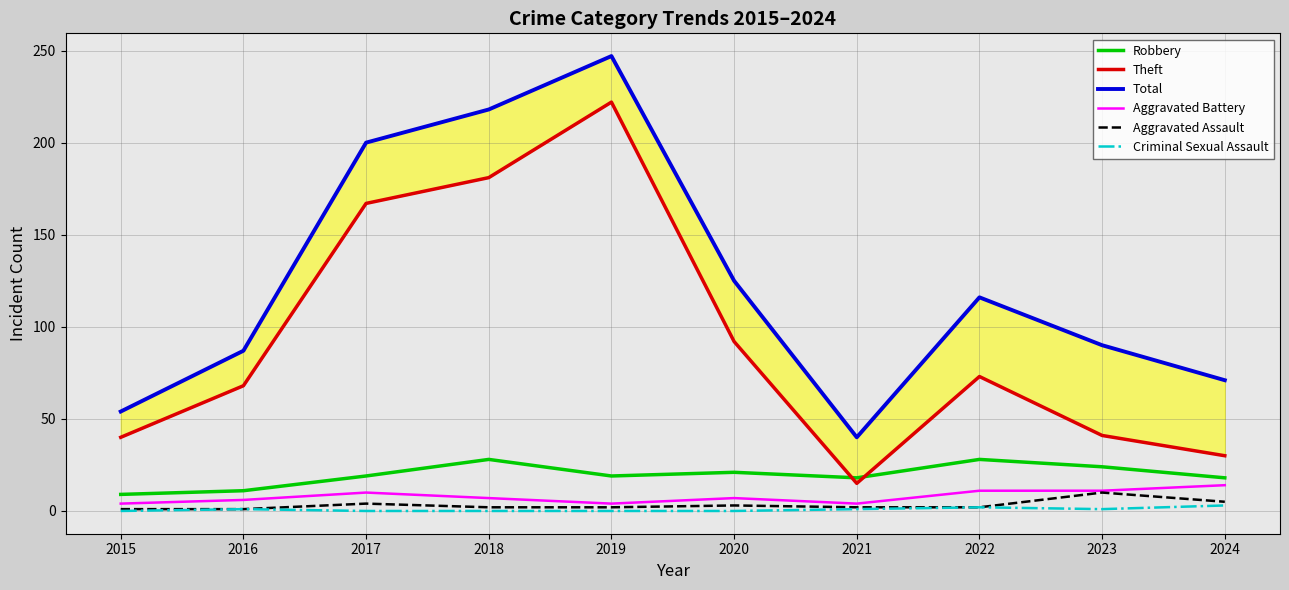

What is the average value of the Total series?

125